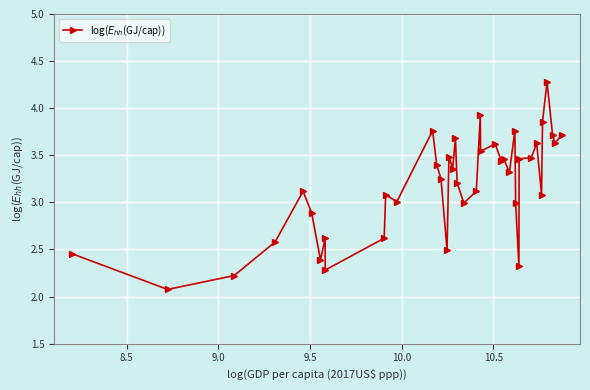

True or false: there are more than 0 points higher than both neighbors.

True